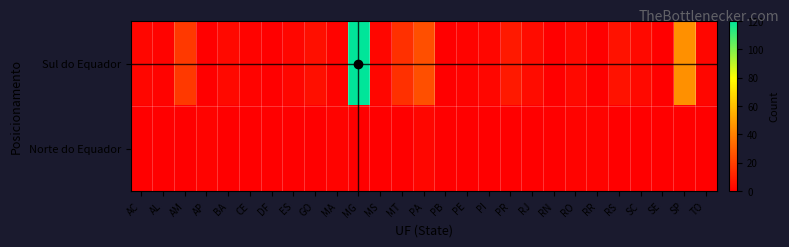

At how many categories does at least one series exceed 86?

1